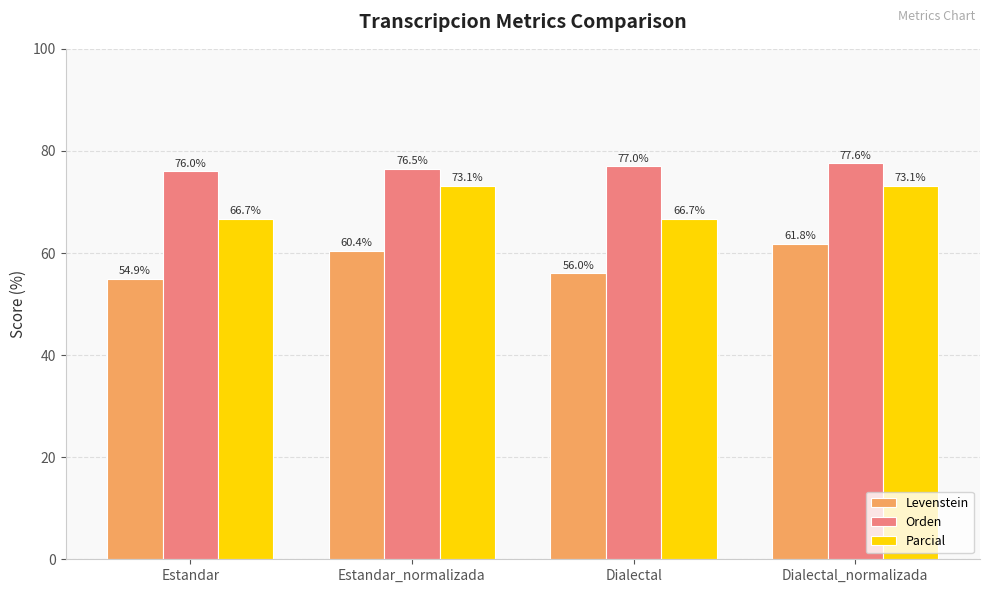

What is the maximum value shown in the chart?

77.6